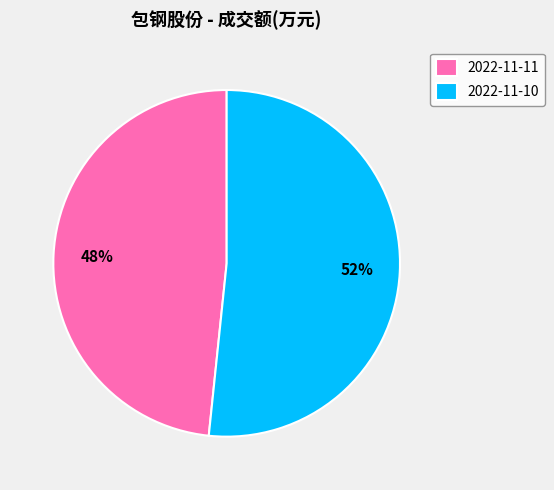

True or false: 2022-11-11 accounts for 48% of the total.

True